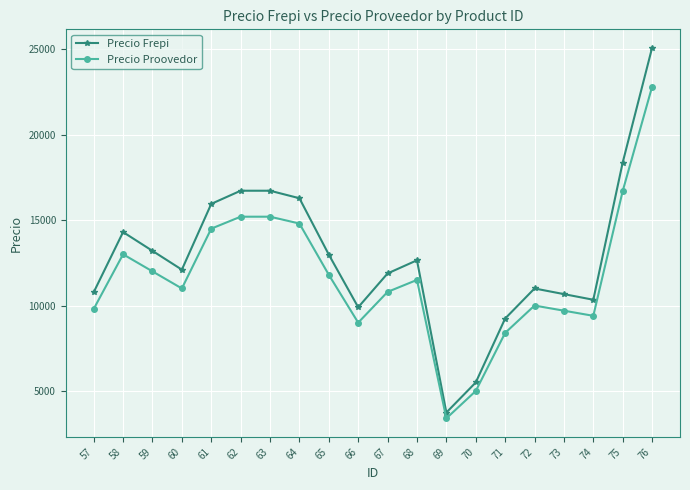

What is the value of the Precio Proovedor point at the 13th from the left?

3400